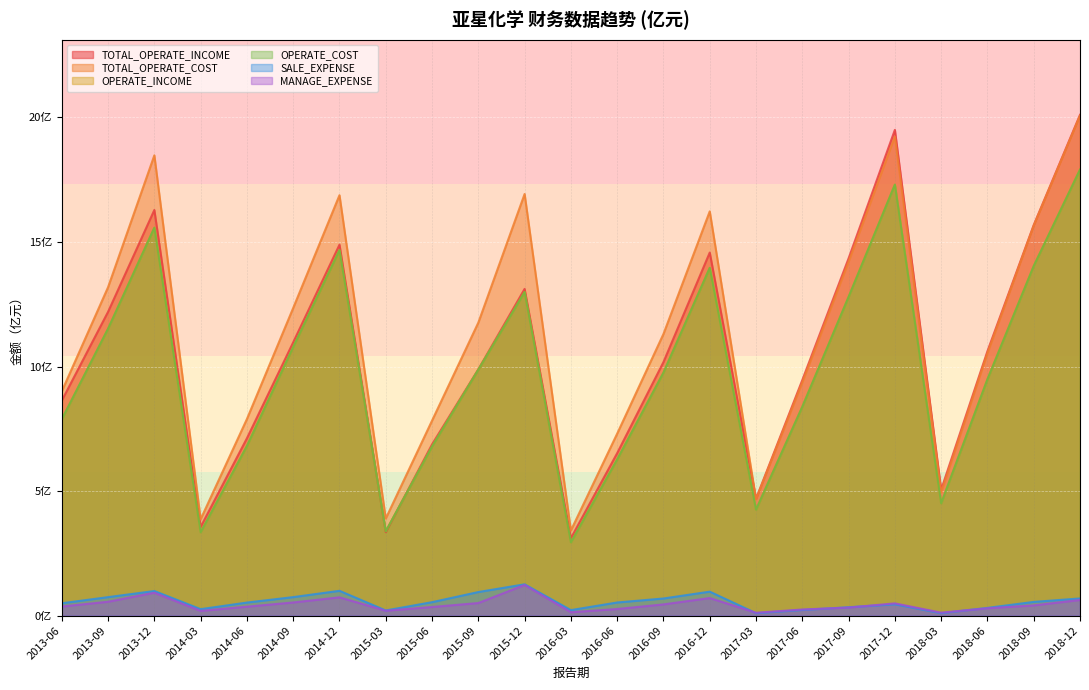

Reading left to right, what are all the values shown in this chart?

TOTAL_OPERATE_INCOME: 8.6	12.2	16.3	3.6	7.1	11.0	14.9	3.3	6.9	9.9	13.1	3.1	6.5	10.2	14.6	4.7	9.5	14.3	19.5	5.1	10.6	15.7	20.1
TOTAL_OPERATE_COST: 9.0	13.2	18.5	3.9	7.9	12.4	16.9	3.9	7.8	11.8	16.9	3.4	7.3	11.3	16.2	4.7	9.4	14.2	19.2	4.9	10.5	15.7	20.1
OPERATE_INCOME: 7.9	11.5	15.6	3.3	6.8	10.8	14.7	3.4	6.8	9.9	13.0	2.9	6.3	9.8	14.0	4.3	8.4	12.8	17.3	4.5	9.5	14.0	17.9
OPERATE_COST: 7.9	11.5	15.6	3.3	6.8	10.8	14.7	3.4	6.8	9.9	13.0	2.9	6.3	9.8	14.0	4.3	8.4	12.8	17.3	4.5	9.5	14.0	17.9
SALE_EXPENSE: 0.5	0.7	1.0	0.3	0.5	0.7	1.0	0.2	0.5	0.9	1.3	0.2	0.5	0.7	1.0	0.1	0.2	0.3	0.5	0.1	0.3	0.6	0.7
MANAGE_EXPENSE: 0.4	0.6	0.9	0.2	0.4	0.5	0.7	0.2	0.3	0.5	1.2	0.1	0.3	0.5	0.7	0.1	0.2	0.3	0.5	0.1	0.3	0.4	0.6